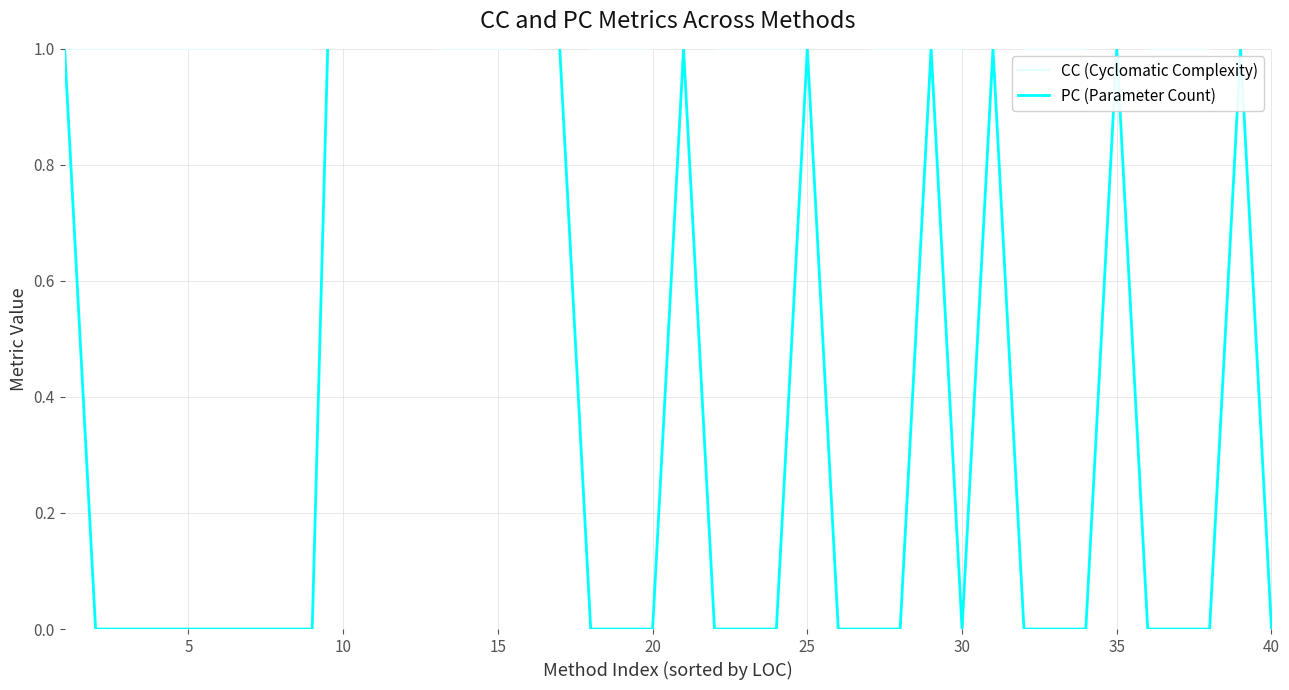

What are all the series names shown in the legend?

CC (Cyclomatic Complexity), PC (Parameter Count)